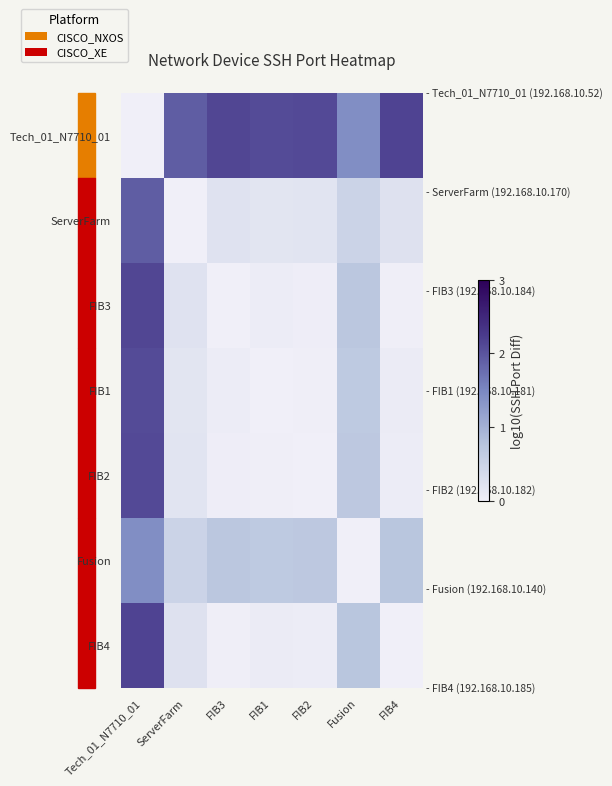

Reading left to right, extract all data points from this chart.

Tech_01_N7710_01: Tech_01_N7710_01=0.0	ServerFarm=1.9	FIB3=2.1	FIB1=2.1	FIB2=2.1	Fusion=1.4	FIB4=2.2
ServerFarm: Tech_01_N7710_01=1.9	ServerFarm=0.0	FIB3=0.2	FIB1=0.2	FIB2=0.2	Fusion=0.5	FIB4=0.2
FIB3: Tech_01_N7710_01=2.1	ServerFarm=0.2	FIB3=0.0	FIB1=0.0	FIB2=0.0	Fusion=0.7	FIB4=0.0
FIB1: Tech_01_N7710_01=2.1	ServerFarm=0.2	FIB3=0.0	FIB1=0.0	FIB2=0.0	Fusion=0.7	FIB4=0.1
FIB2: Tech_01_N7710_01=2.1	ServerFarm=0.2	FIB3=0.0	FIB1=0.0	FIB2=0.0	Fusion=0.7	FIB4=0.0
Fusion: Tech_01_N7710_01=1.4	ServerFarm=0.5	FIB3=0.7	FIB1=0.7	FIB2=0.7	Fusion=0.0	FIB4=0.7
FIB4: Tech_01_N7710_01=2.2	ServerFarm=0.2	FIB3=0.0	FIB1=0.1	FIB2=0.0	Fusion=0.7	FIB4=0.0